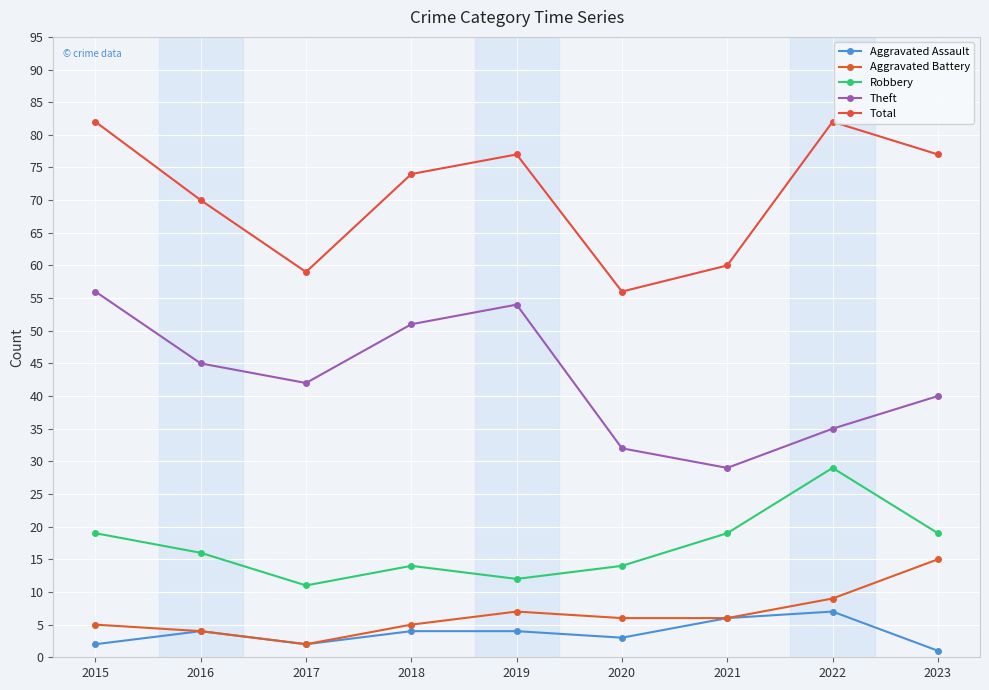

How many interior local valleys does the Theft series have?

2